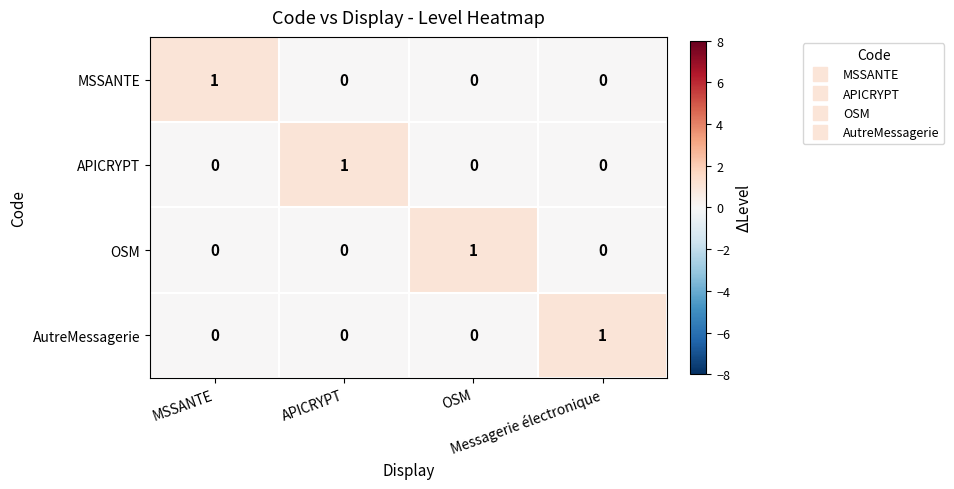

Count the AutreMessagerie values in the range 0 to 1.

4